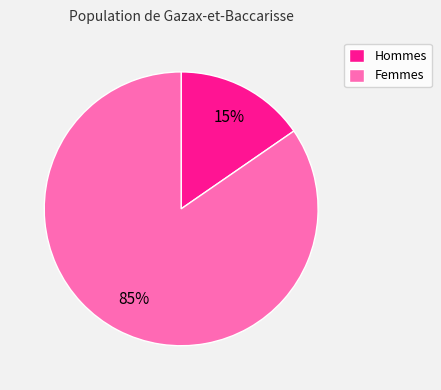

Between Femmes and Hommes, which is larger?

Femmes